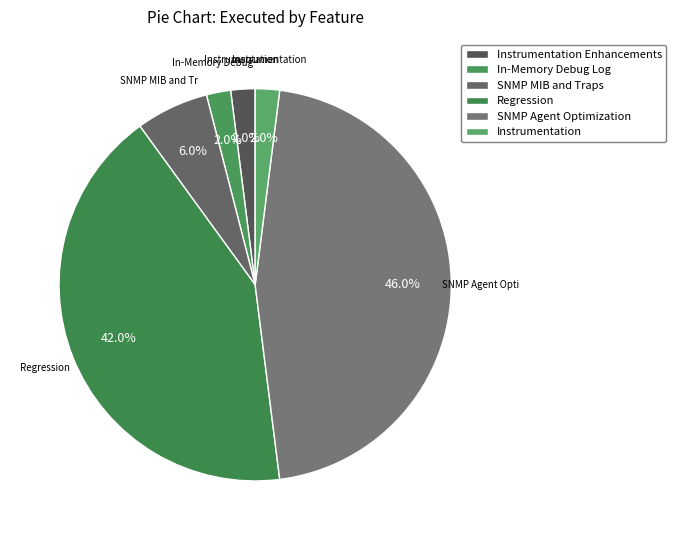

Does Instrumentation account for over 50% of the chart?

No